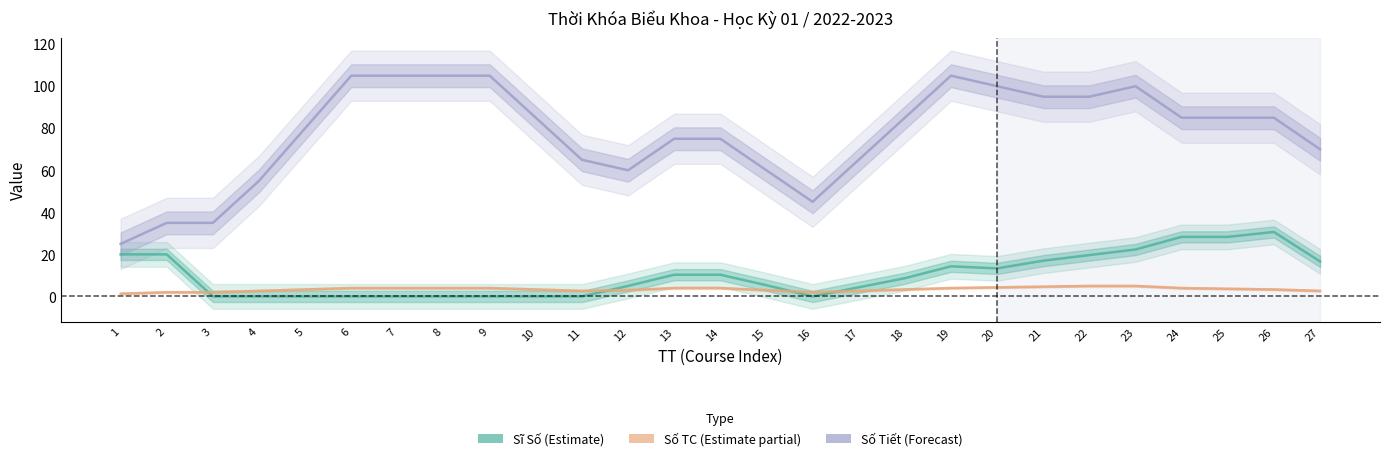

True or false: Số Tiết has more than 1 points higher than both neighbors.

True